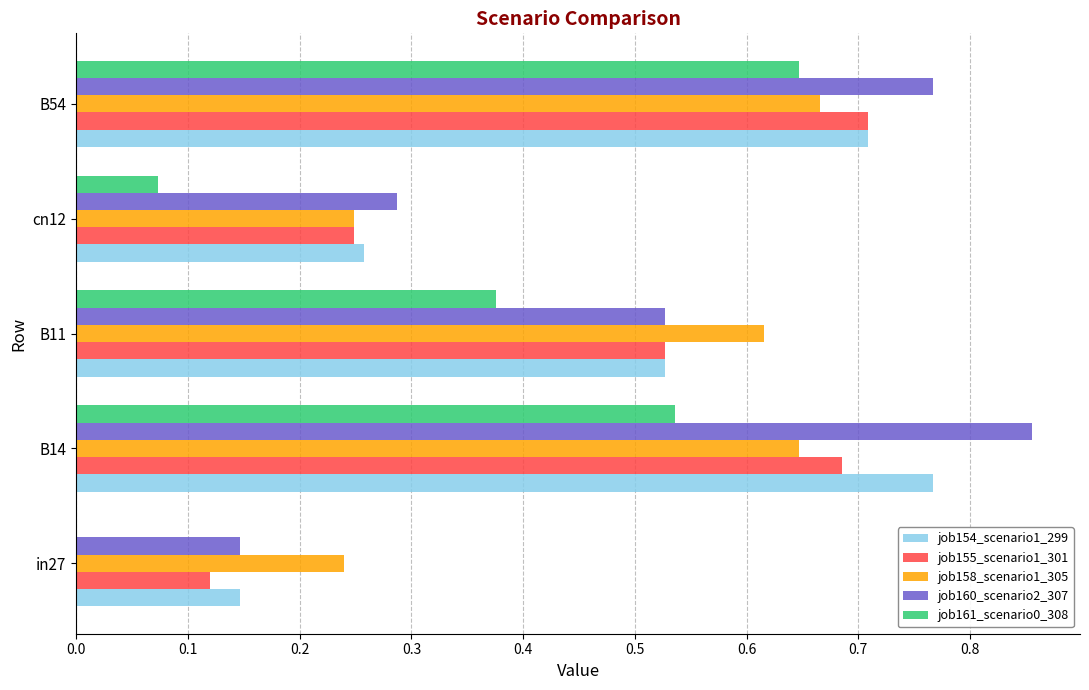

The value of job154_scenario1_299 at B54 is 0.7. True or false?

True